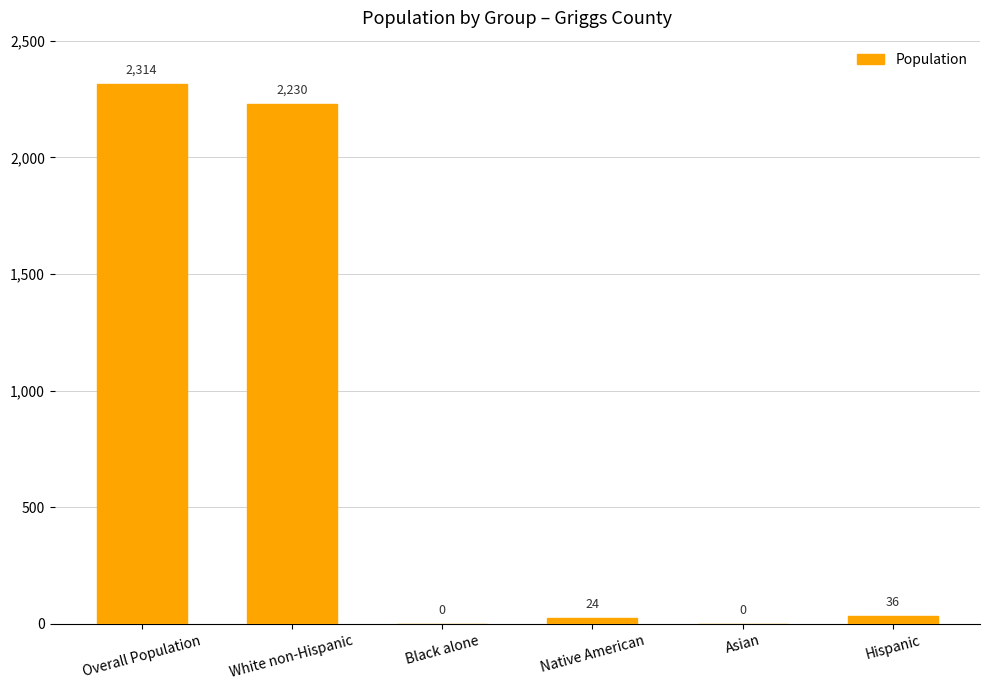

Approximately how many times larger is the value at Hispanic compared to Native American?

1.5